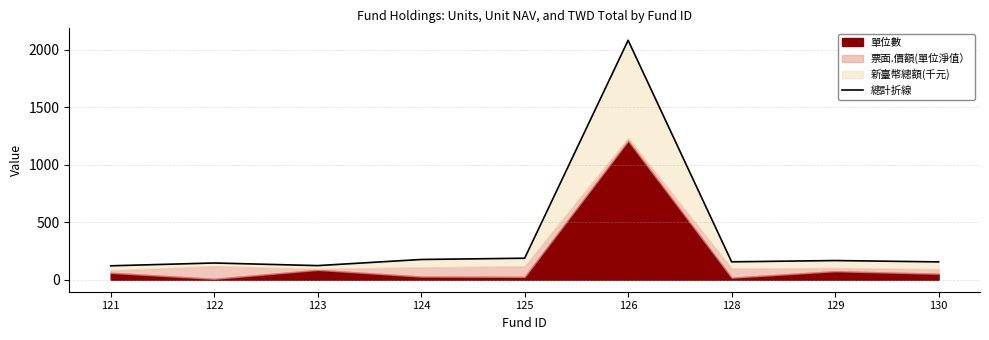

Which label corresponds to the largest value in the chart?

126